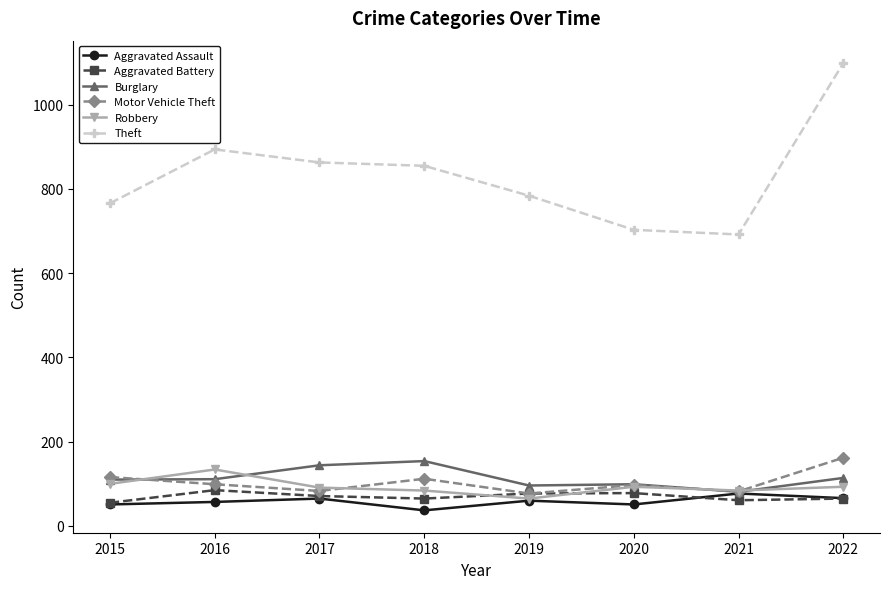

Which label corresponds to the smallest value in the chart?

2018